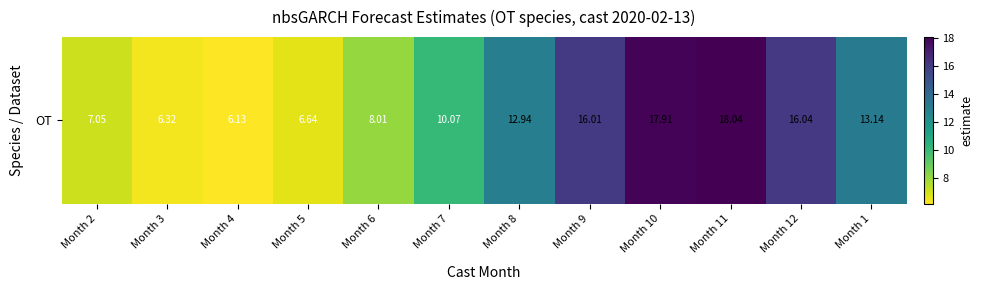

What is the minimum value shown in the chart?

6.1